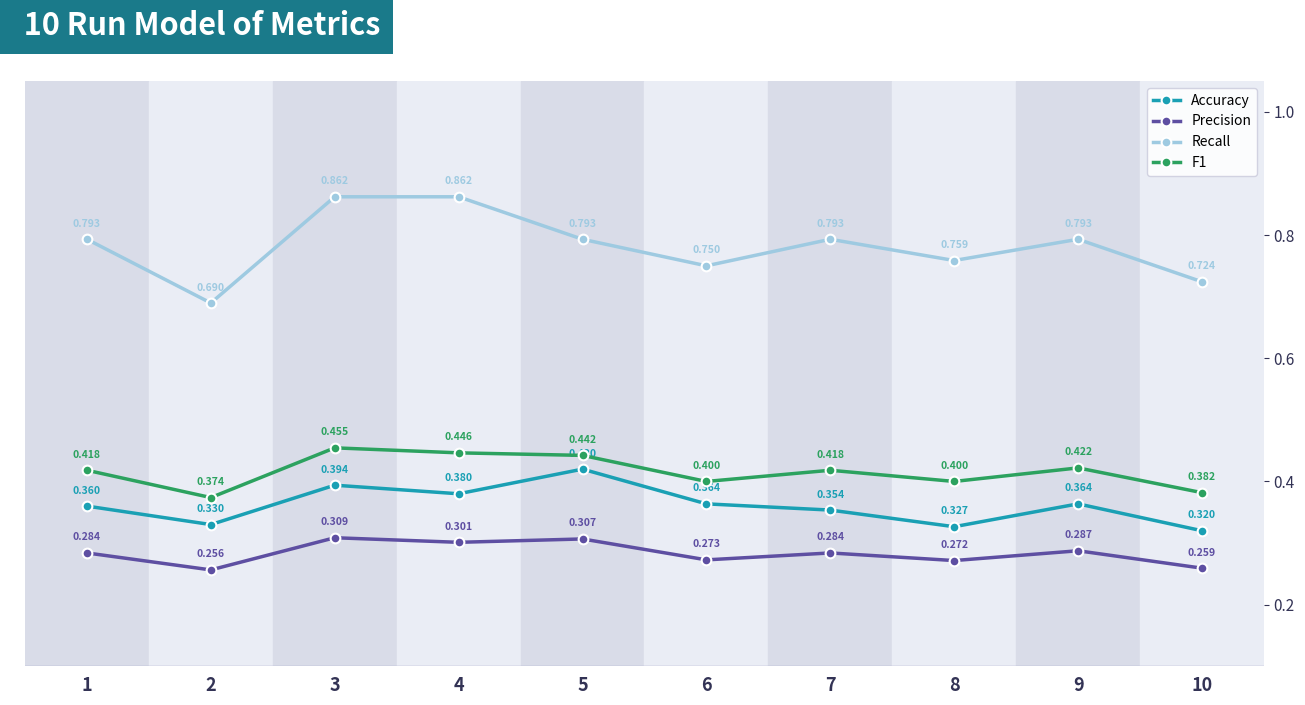

True or false: Accuracy has a value of 0.7 at 3.

False